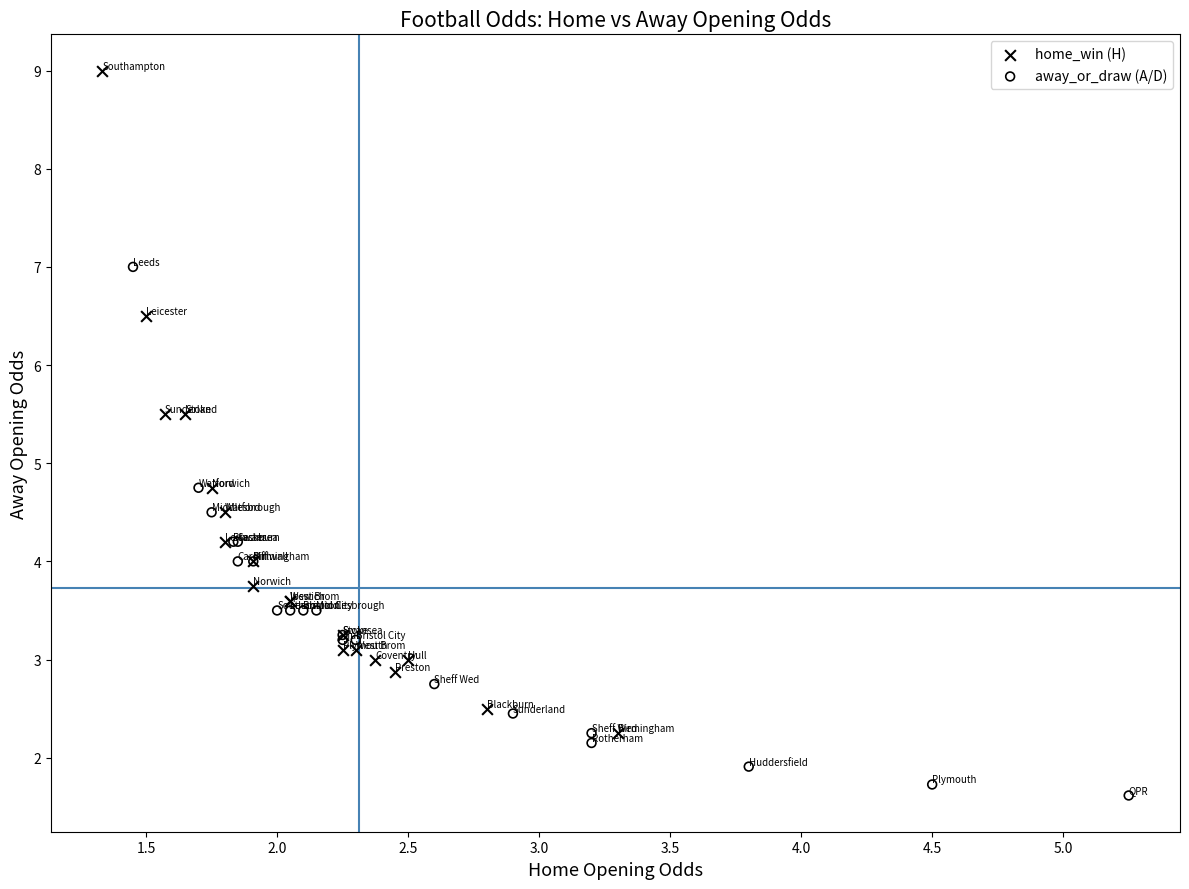

Which series contains the highest Y value?

home_win (H)